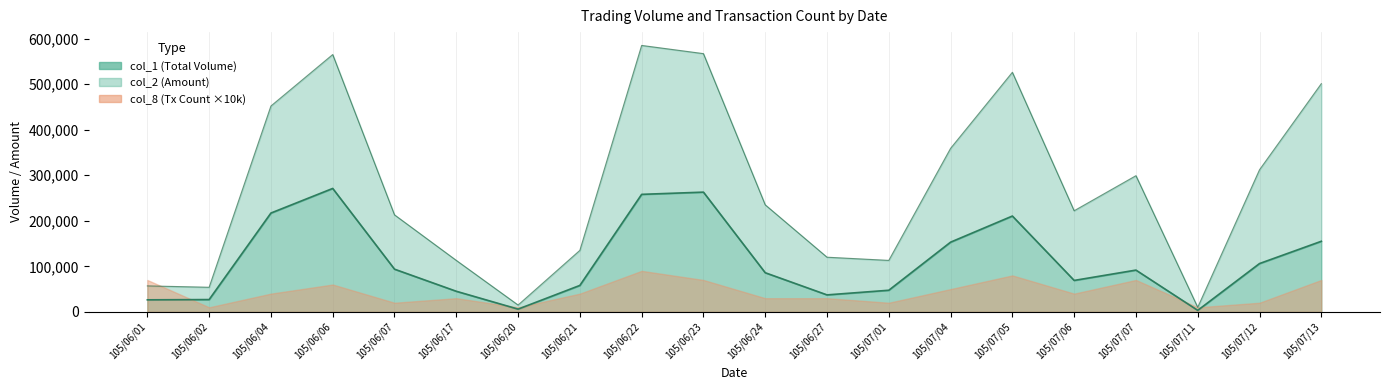

At how many categories does at least one series exceed 331184?

7